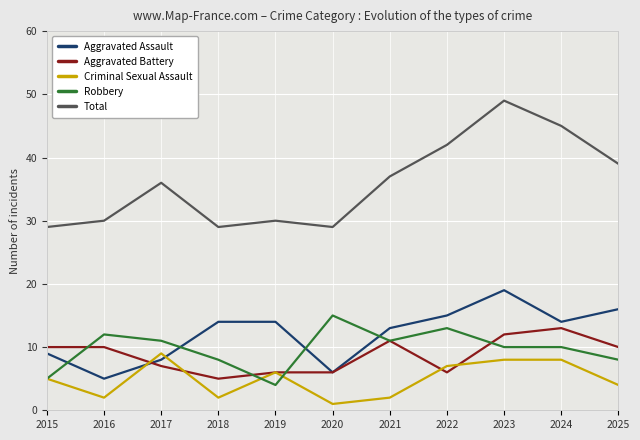

Rank the series at 2017 from lowest to highest value.

Aggravated Battery, Aggravated Assault, Criminal Sexual Assault, Robbery, Total